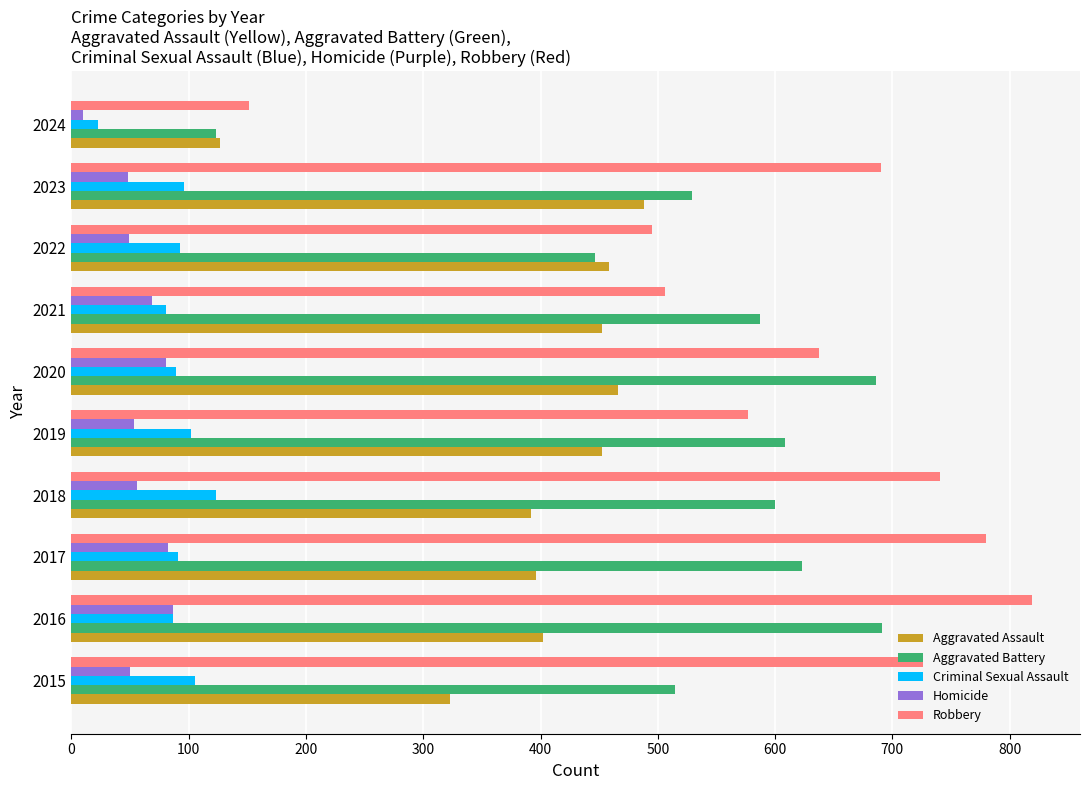

At which category is the sum across all series the highest?

2016